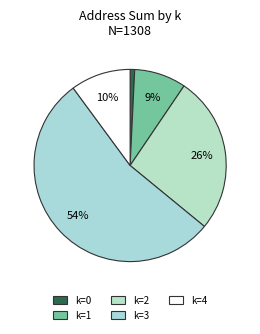

Is there a majority slice in this chart?

Yes